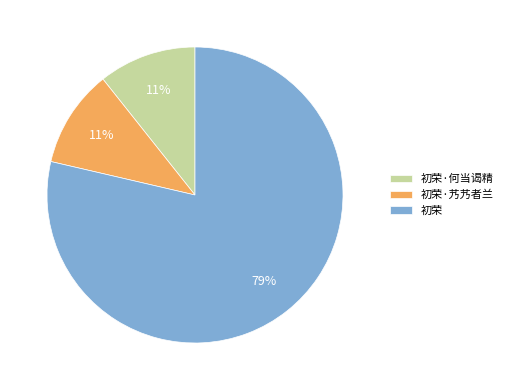

True or false: 初荣·何当谒精 accounts for 19% of the total.

False